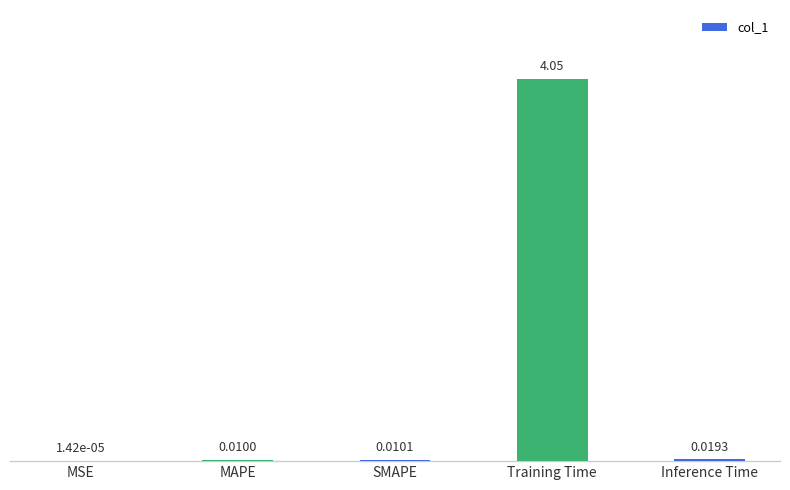

Which has a higher value, Training Time or MSE?

Training Time